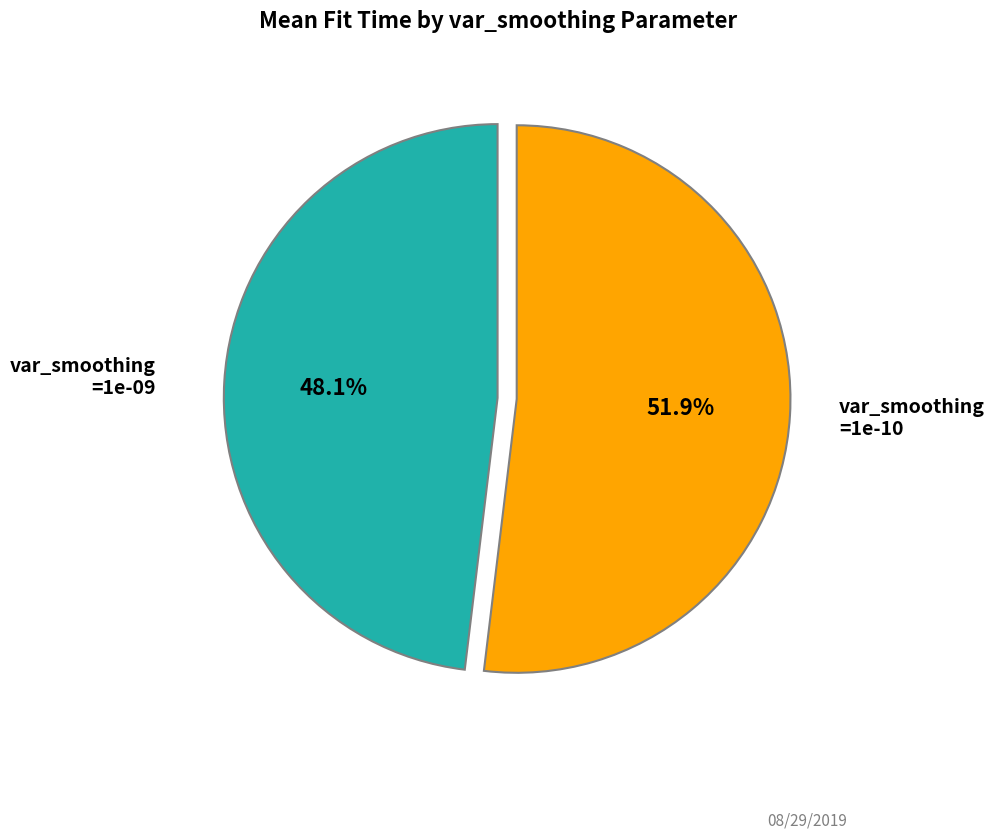

Is there a majority slice in this chart?

Yes